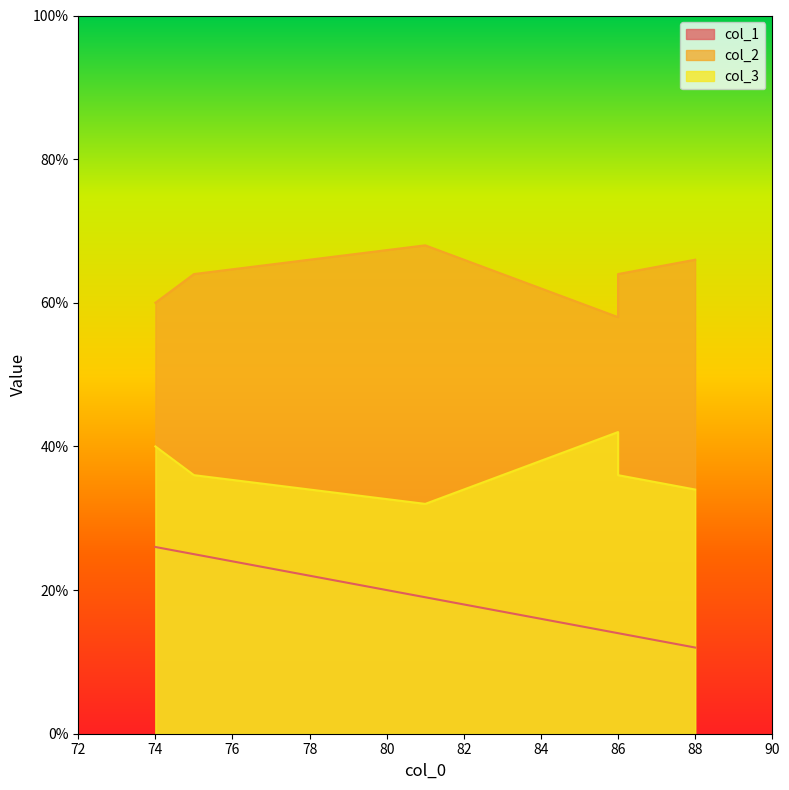

Which series has the largest range (max minus min)?

col_1